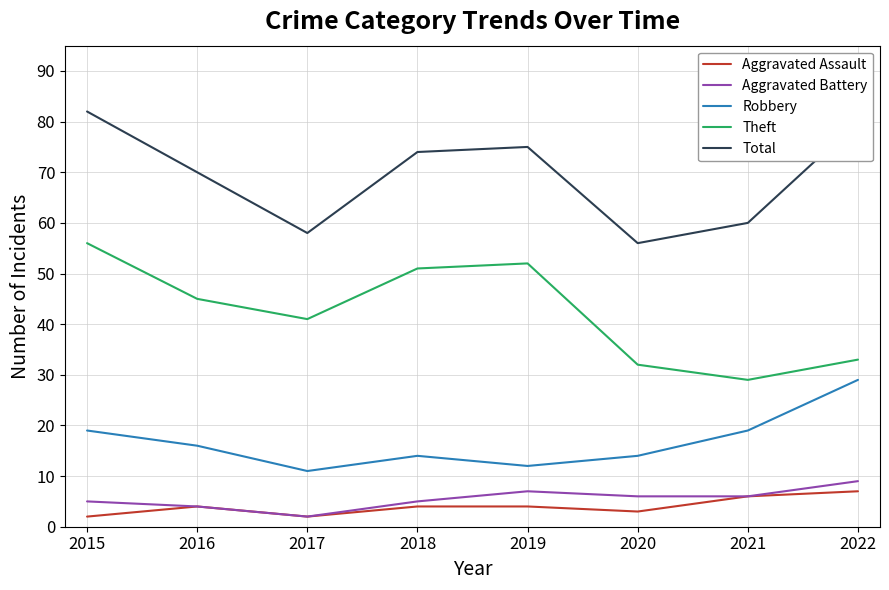

What are all the series names shown in the legend?

Aggravated Assault, Aggravated Battery, Robbery, Theft, Total